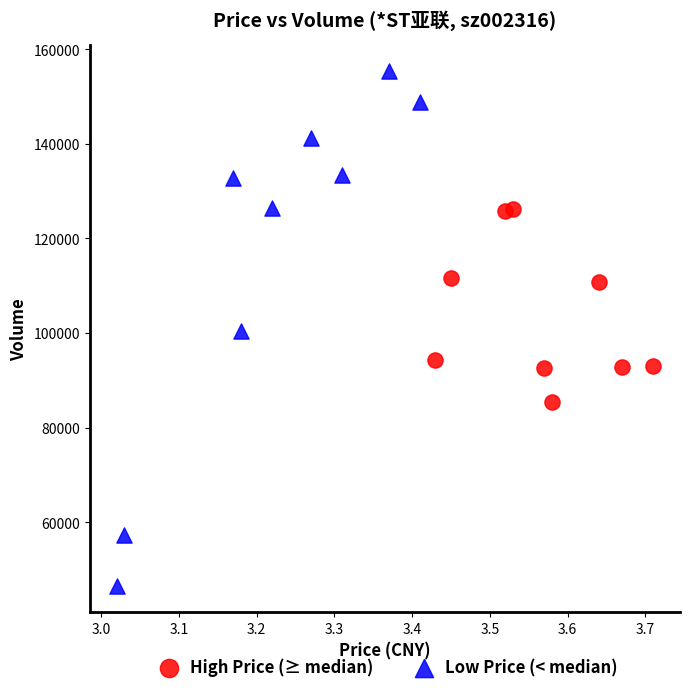

Which series contains the highest Y value?

Low Price (< median)